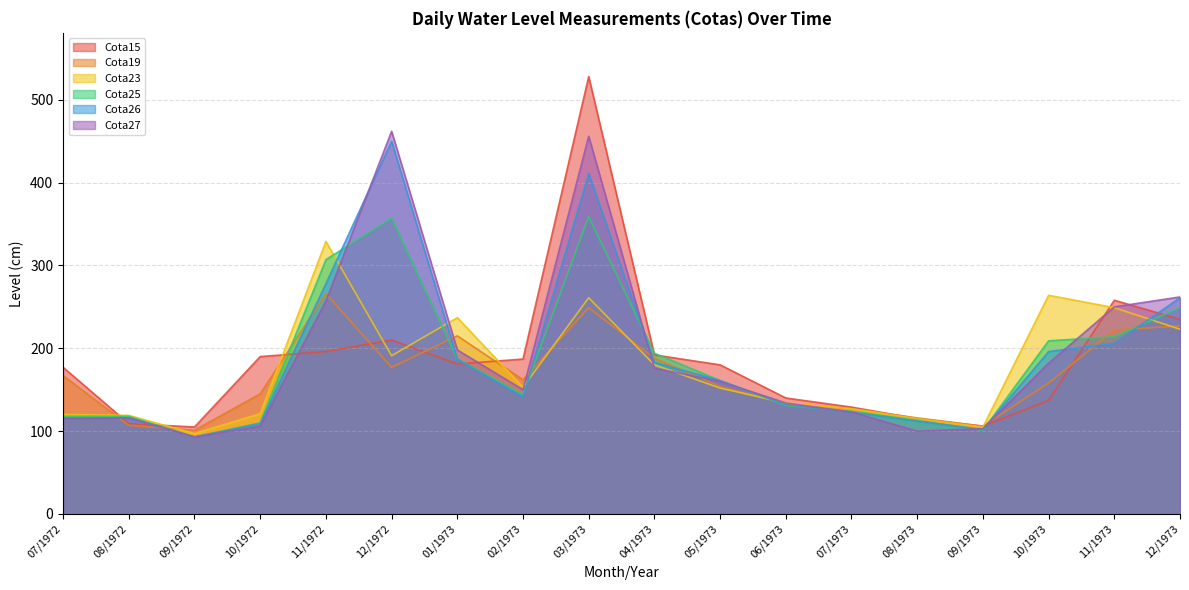

The Cota27 series shows 44 at 01/1973. True or false?

False